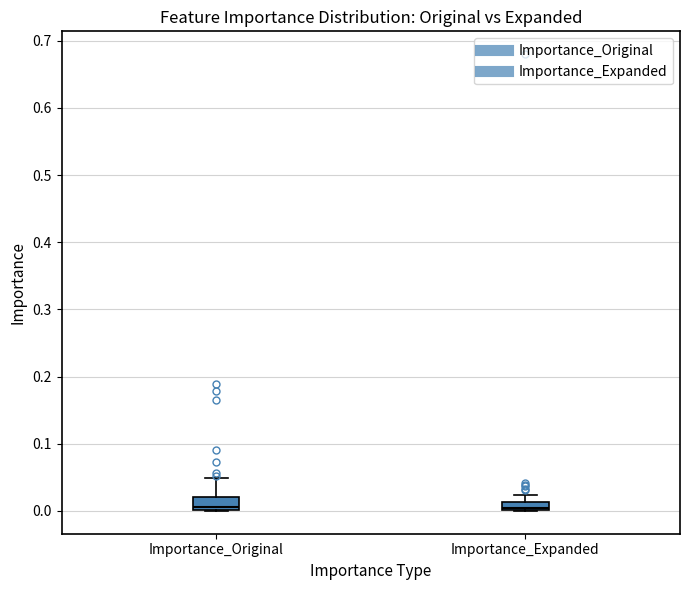

Where is the upper edge of the box for Importance_Original on the y-axis? The values are not printed on the chart, so give them approximately, as read against the axis.

0.02